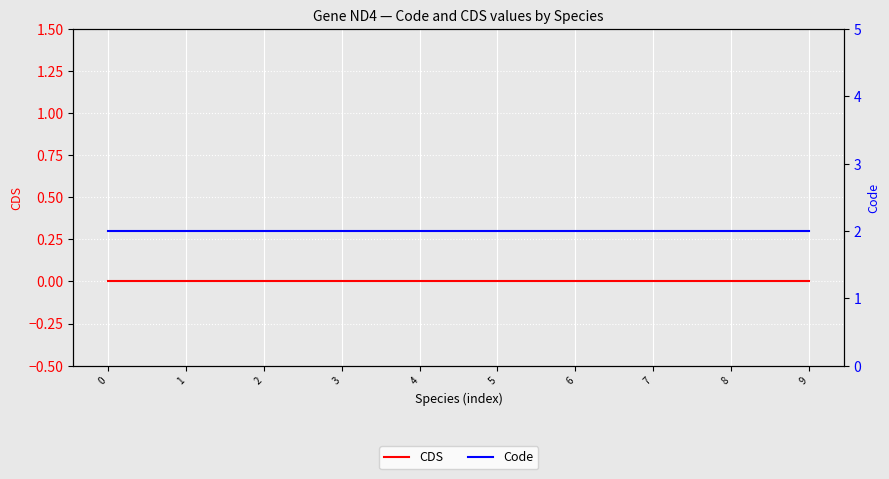

What is the sum of all Code values?

20